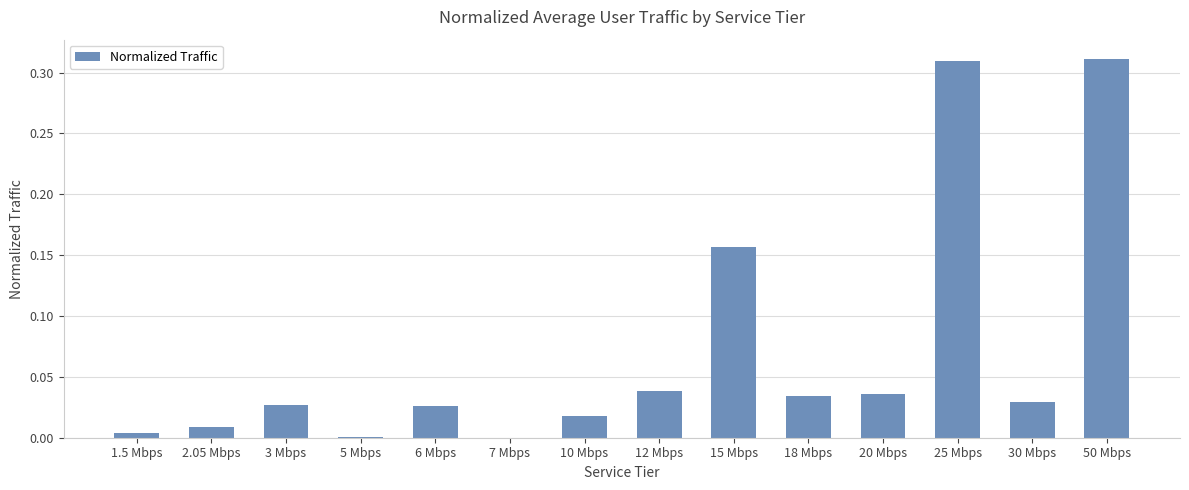

The chart shows a value of 0.0 at 10 Mbps. True or false?

True